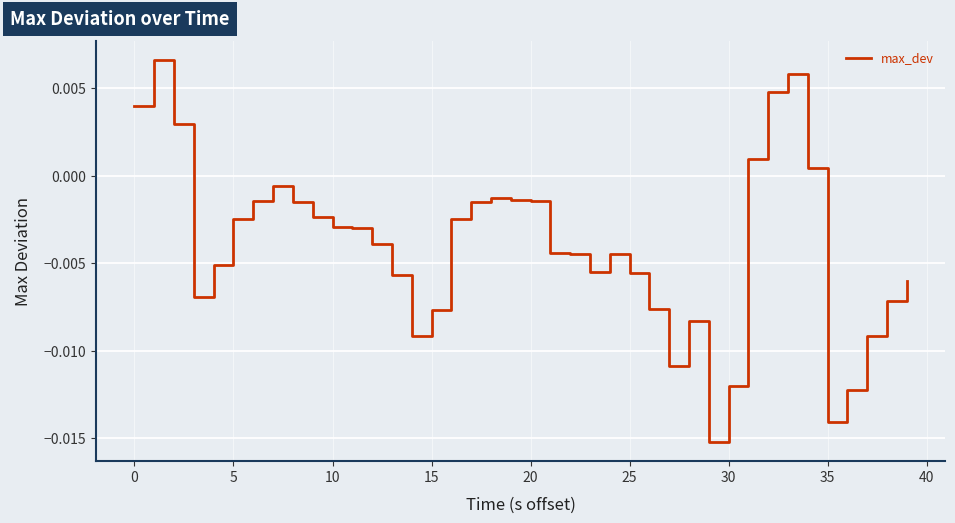

Does the chart have visible grid lines?

Yes